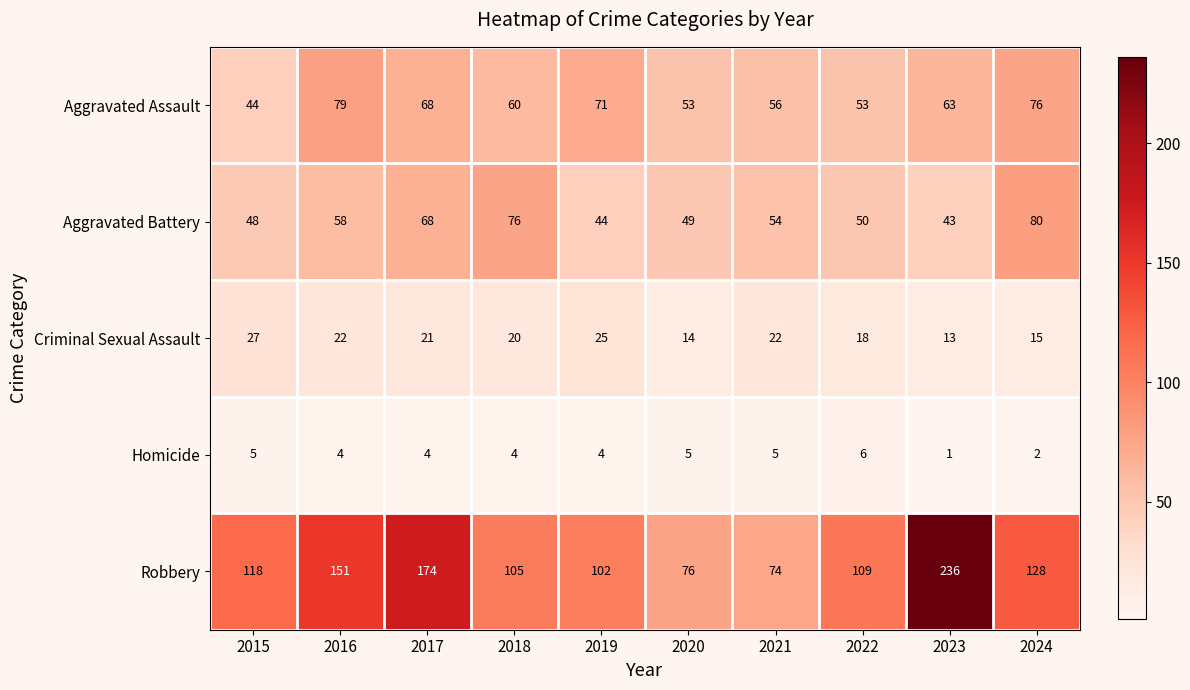

Is it true that Robbery equals 139 at 2018?

False